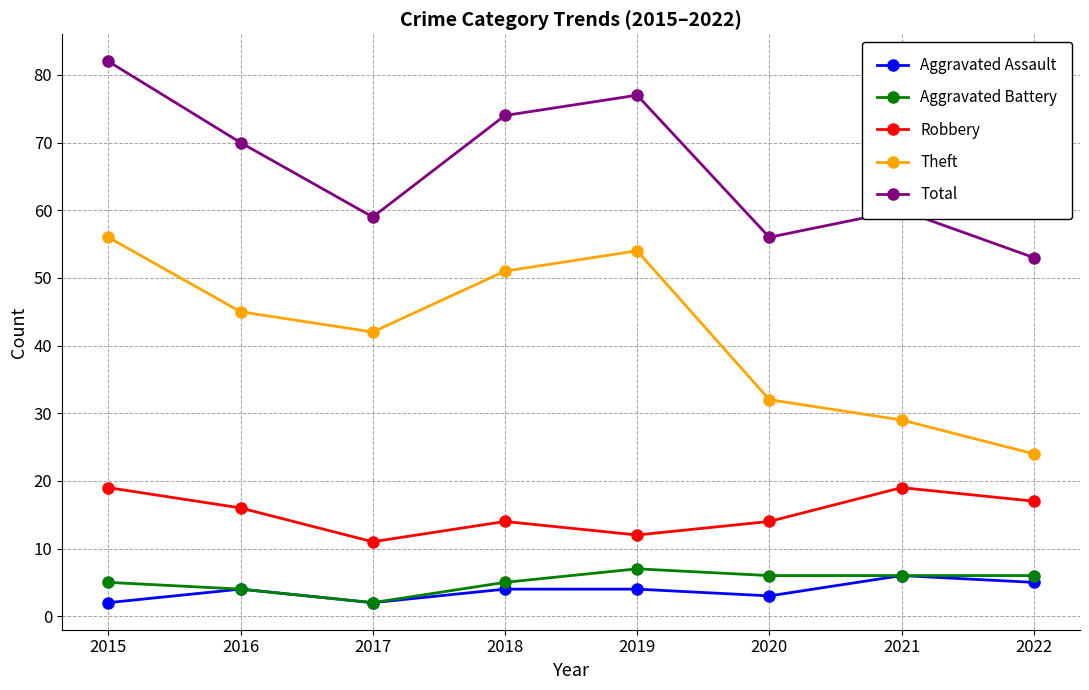

How many interior local peaks does the Robbery series have?

2